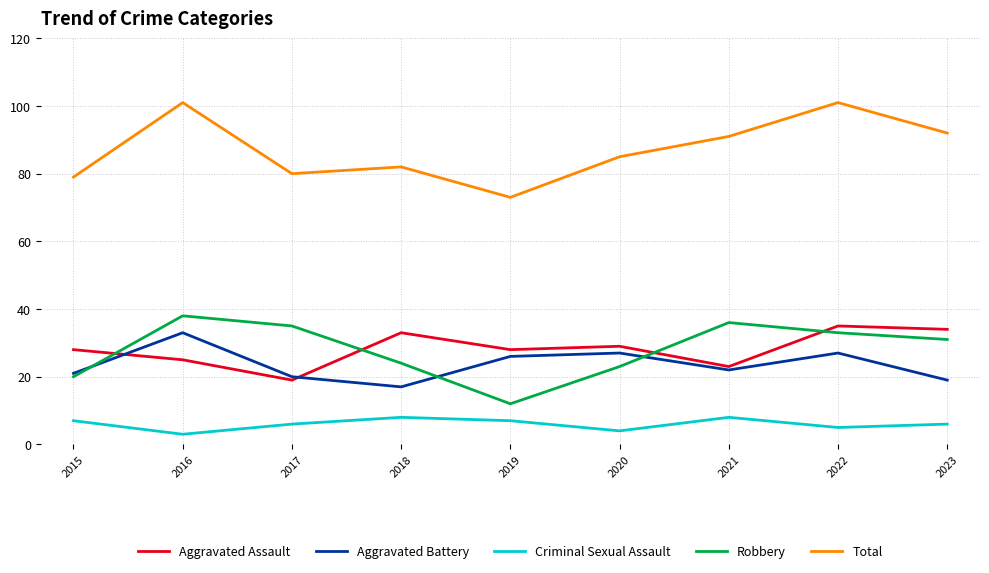

Rank the series by their maximum value, from lowest to highest.

Criminal Sexual Assault, Aggravated Battery, Aggravated Assault, Robbery, Total